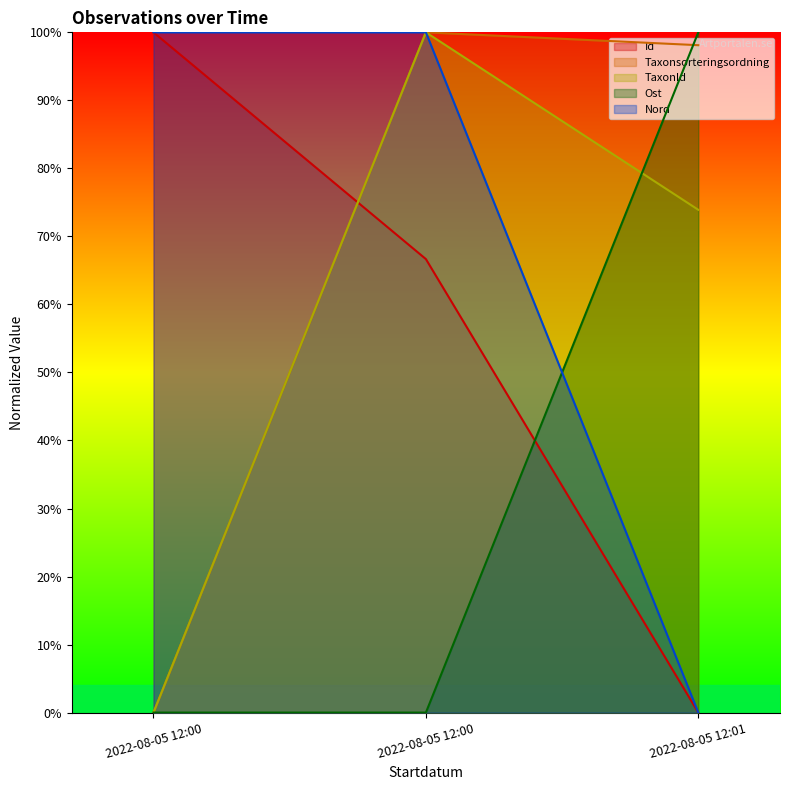

At which category is the sum across all series the highest?

2022-08-05 12:00